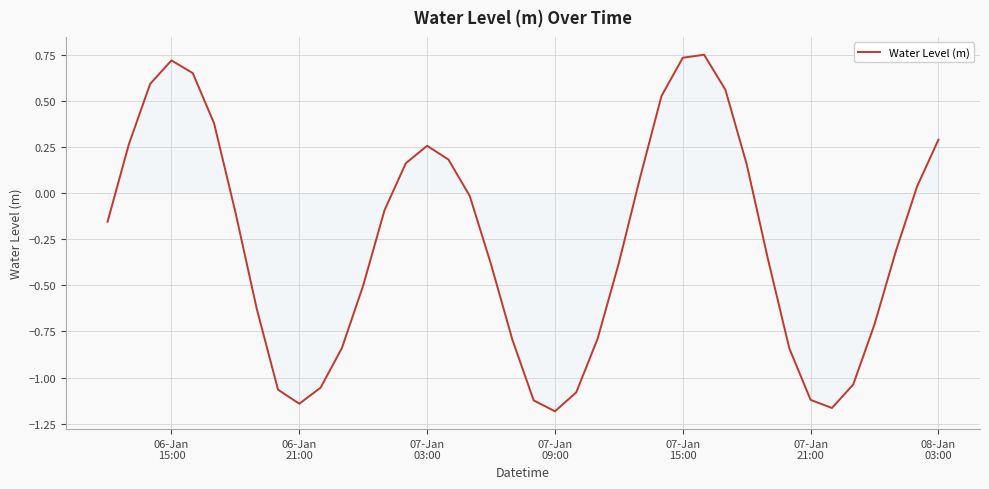

What is the difference between the maximum and minimum values?

1.9